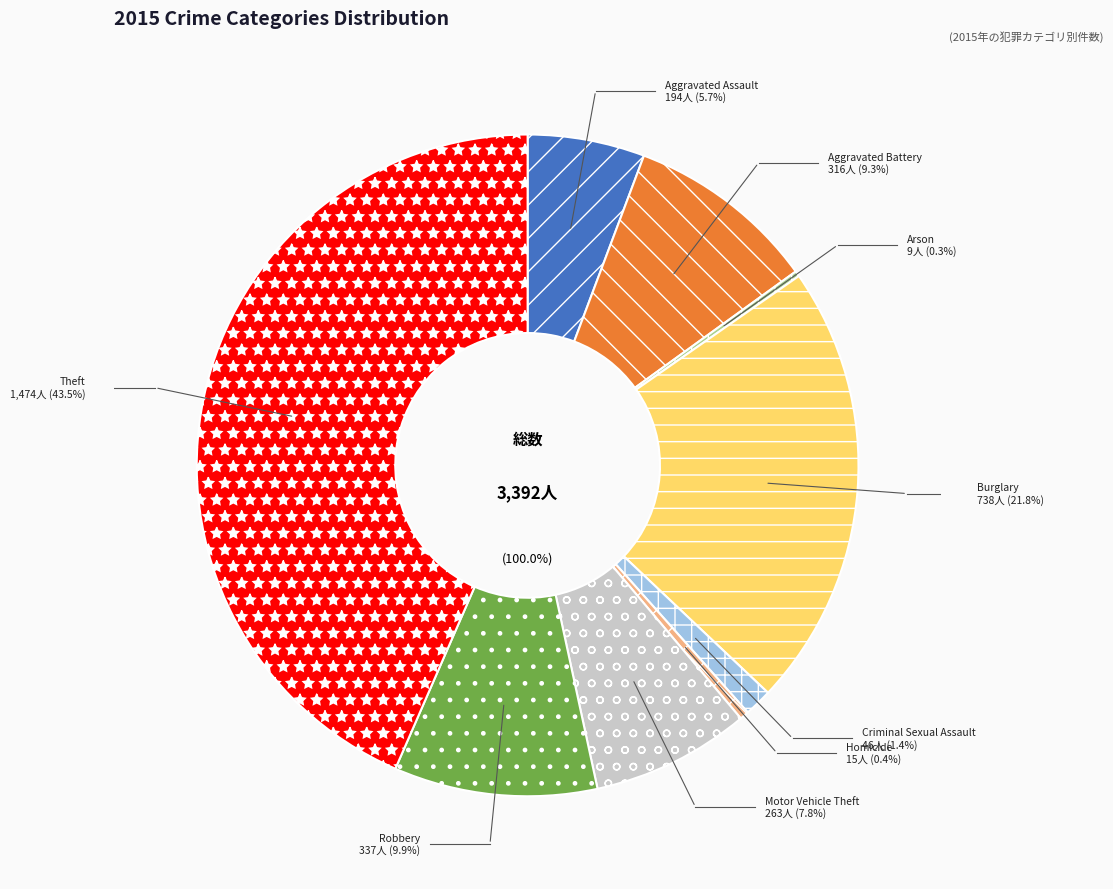

What is the total percentage of Theft and Criminal Sexual Assault?

44.8%